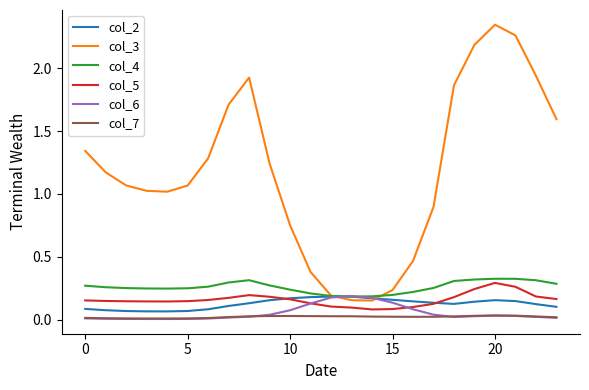

True or false: col_7 and col_4 cross at least once.

False